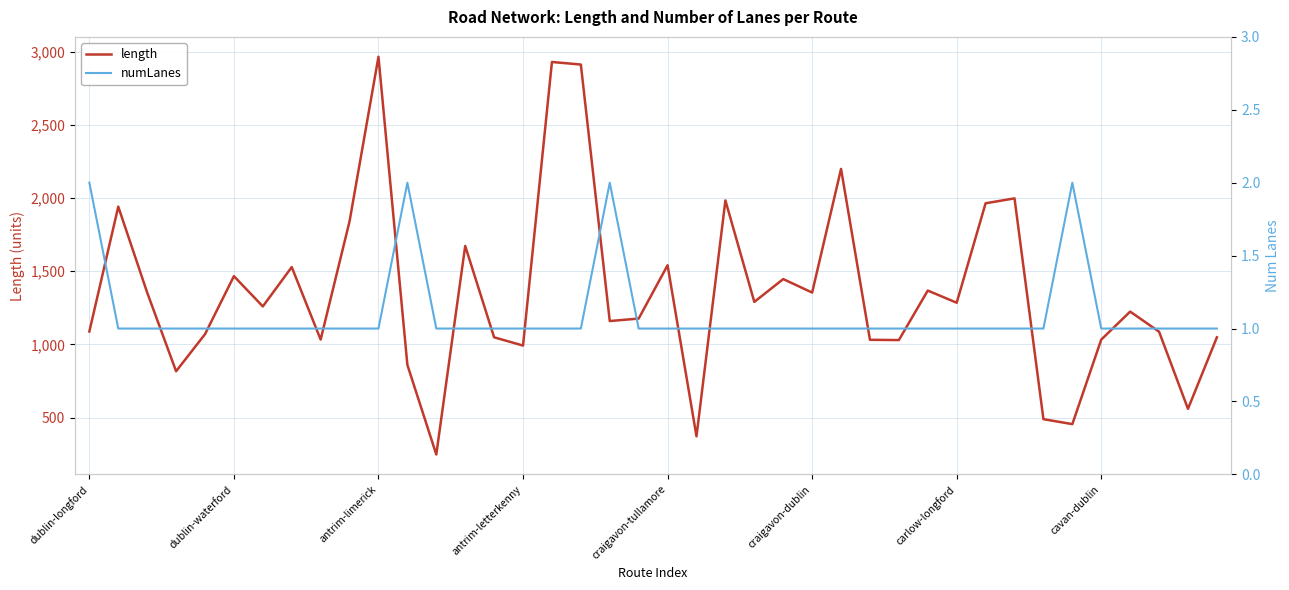

True or false: numLanes has more than 0 interior local peaks.

True